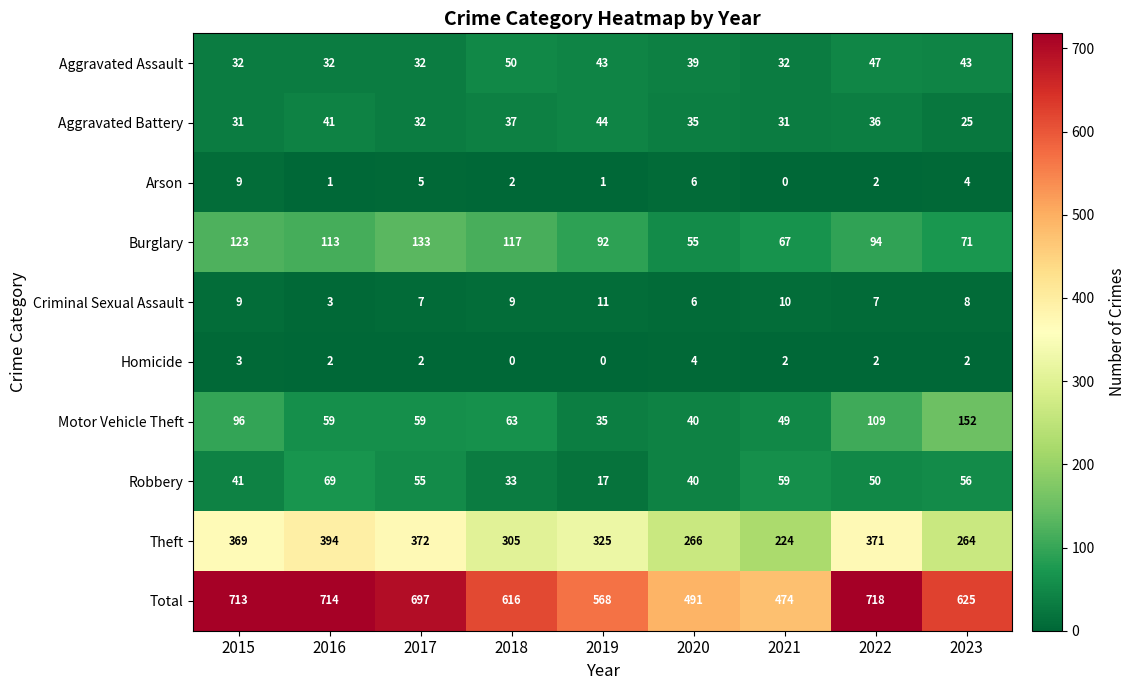

Between 2016 and 2019, which series saw the biggest shift?

Total